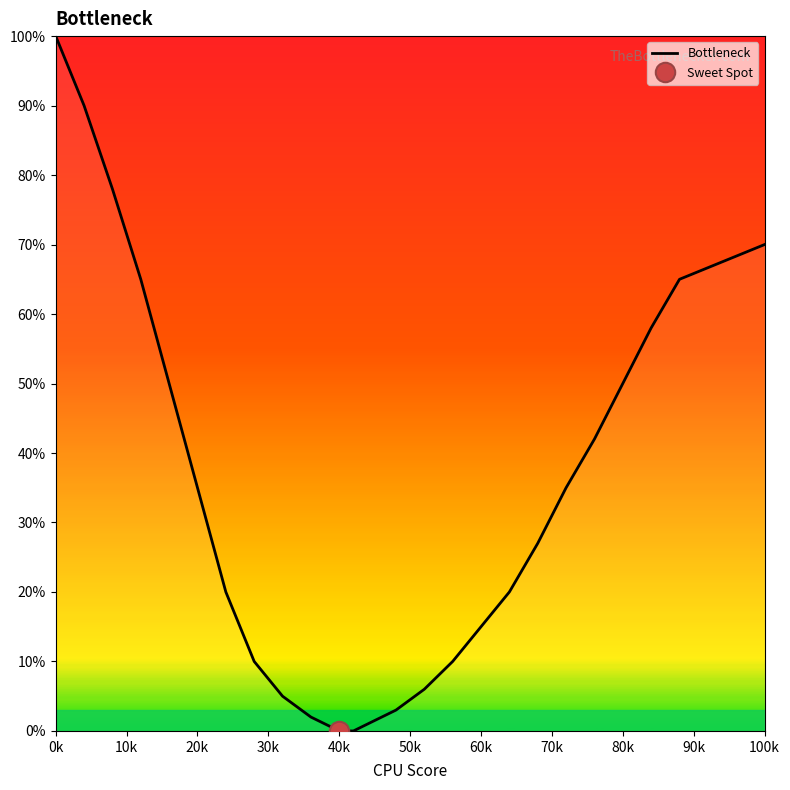

At which label does Bottleneck reach its peak?

0k